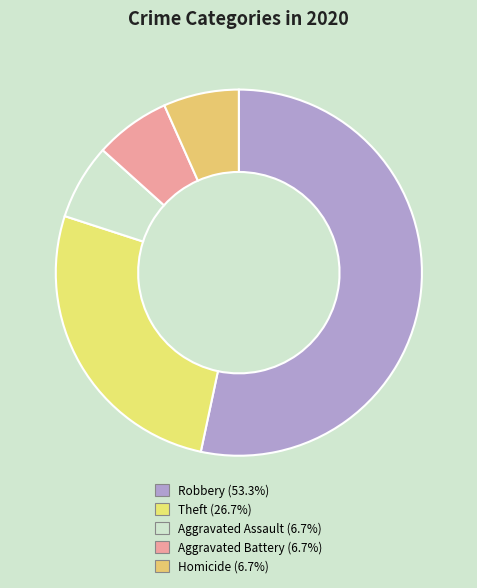

How many slices are in this pie chart?

5